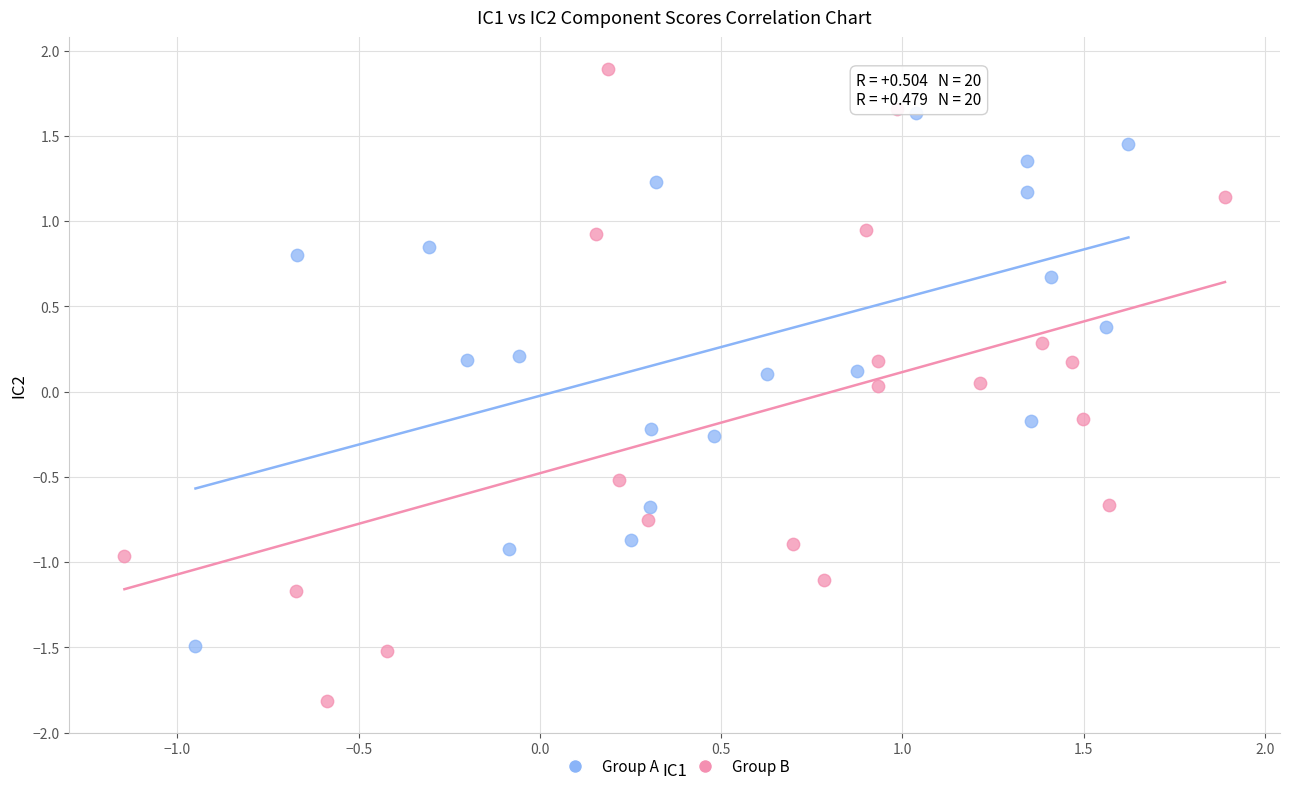

What are all the series names shown in the legend?

Group A, Group B